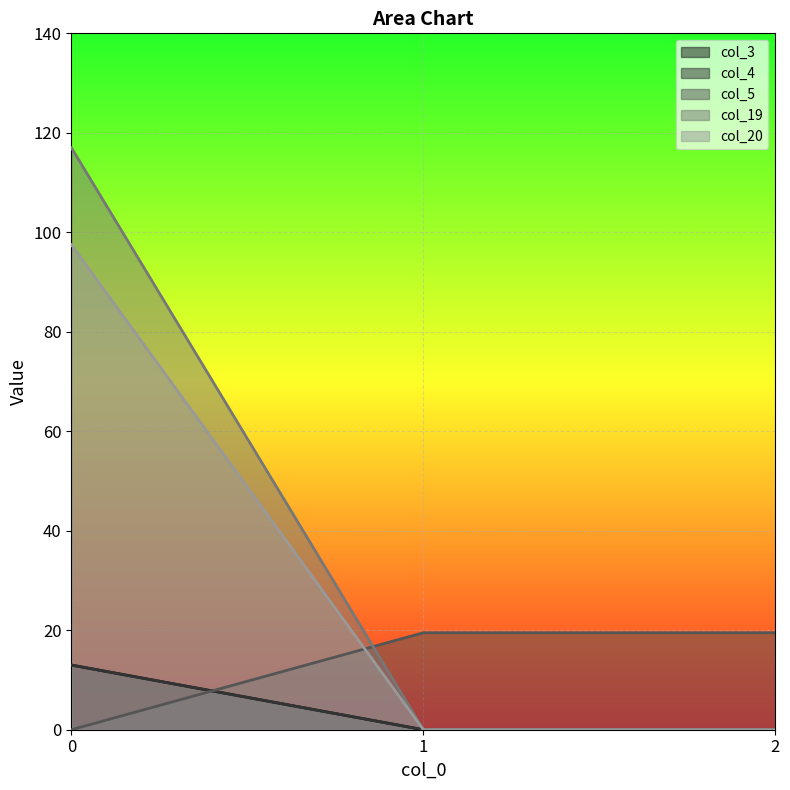

True or false: col_19 has a value of -72.4 at 1.

False